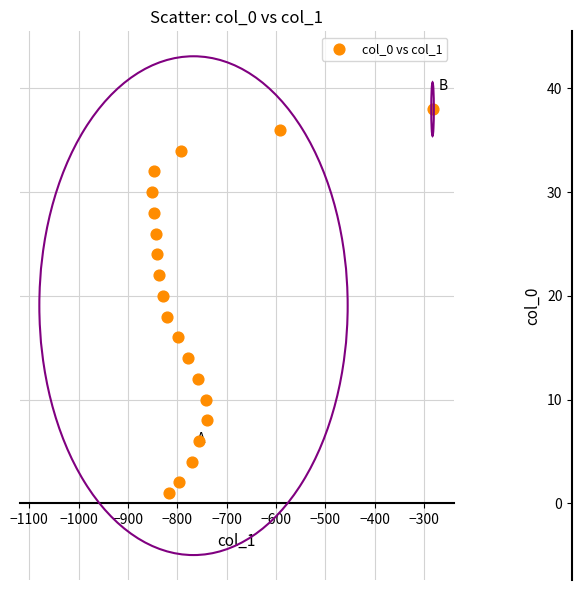

What is the range of X values (max minus min)?

568